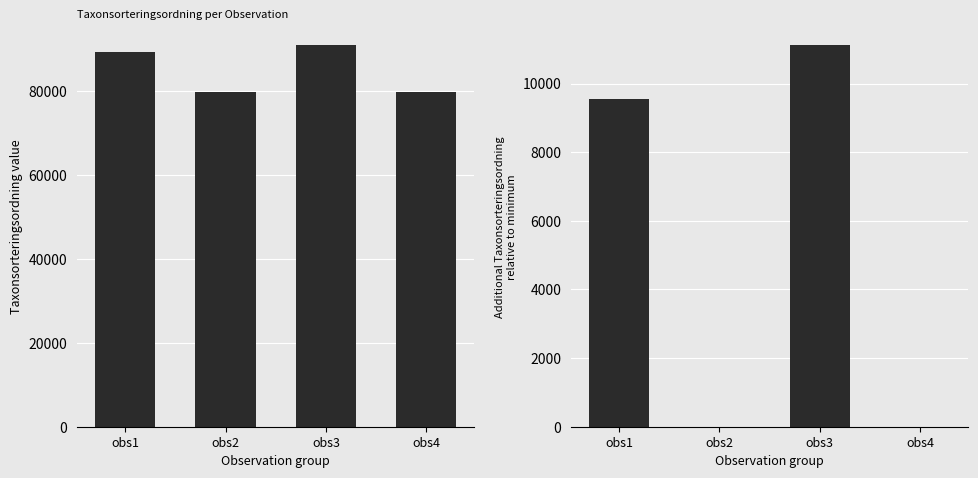

Which series has the largest range (max minus min)?

Taxonsorteringsordning